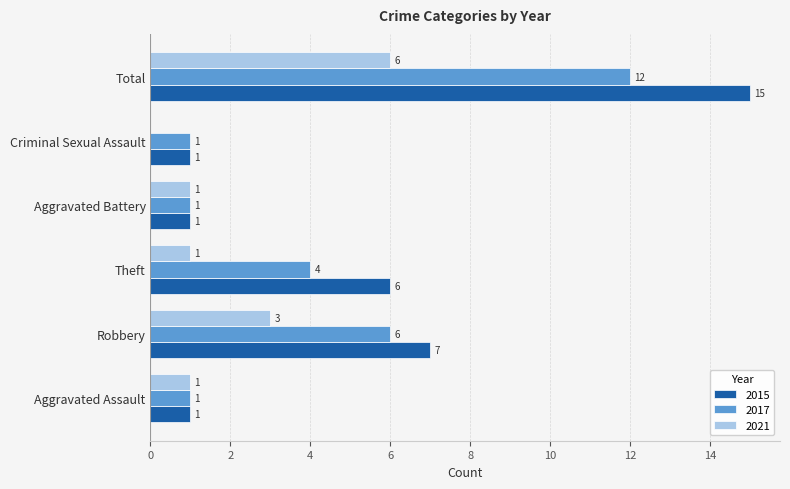

What is the sum of all 2021 values?

12